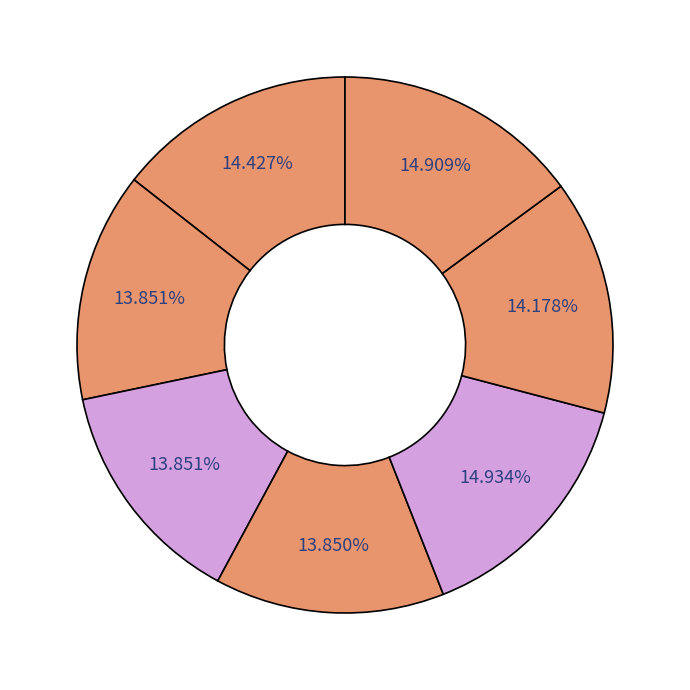

How many slices are in this pie chart?

7